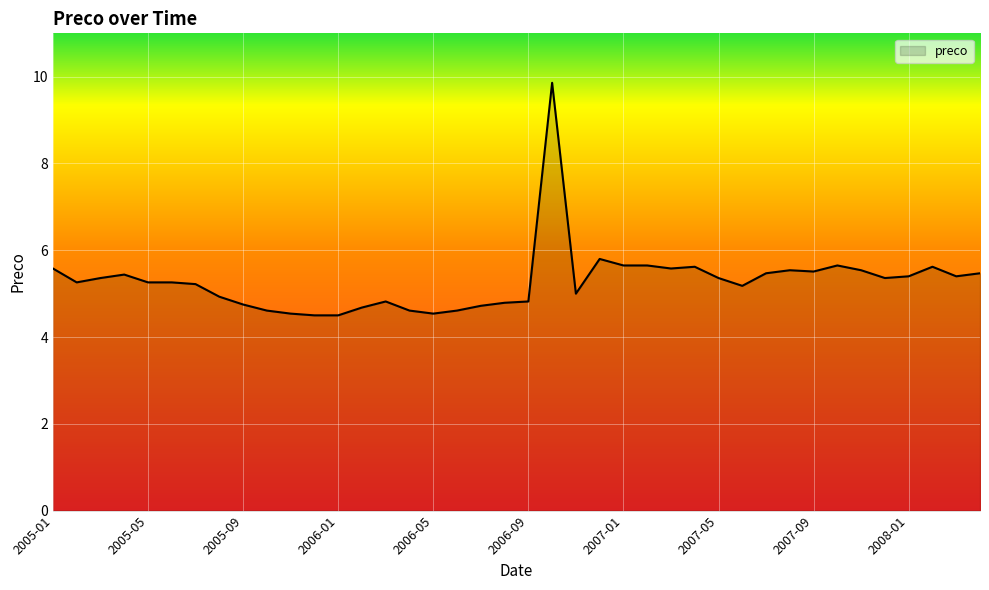

What is the difference between the maximum and minimum values?

5.4